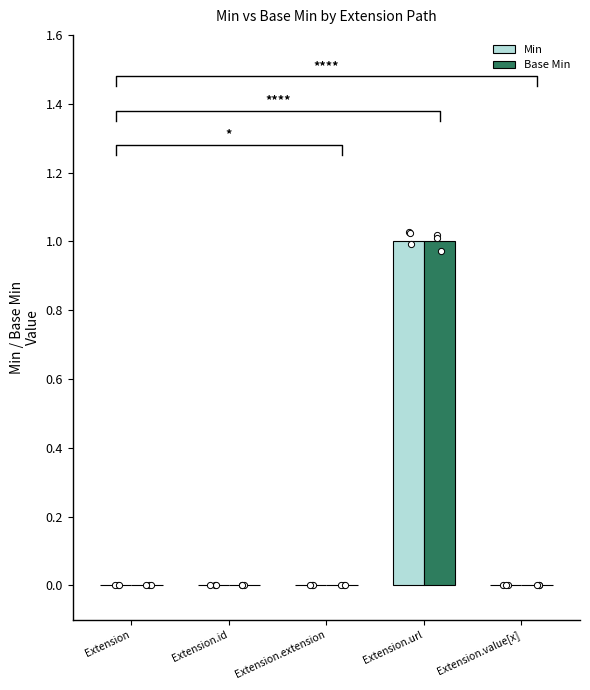

Which series reaches the minimum Y coordinate?

Min